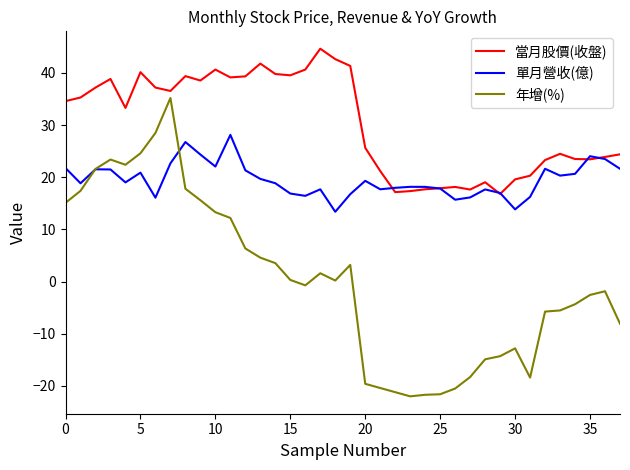

Which series has the largest range (max minus min)?

年增(%)